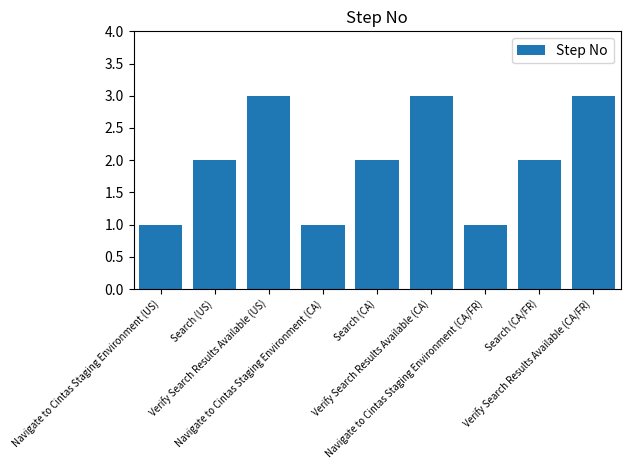

Reading left to right, extract all data points from this chart.

Navigate to Cintas Staging Environment (US)=1	Search (US)=2	Verify Search Results Available (US)=3	Navigate to Cintas Staging Environment (CA)=1	Search (CA)=2	Verify Search Results Available (CA)=3	Navigate to Cintas Staging Environment (CA/FR)=1	Search (CA/FR)=2	Verify Search Results Available (CA/FR)=3